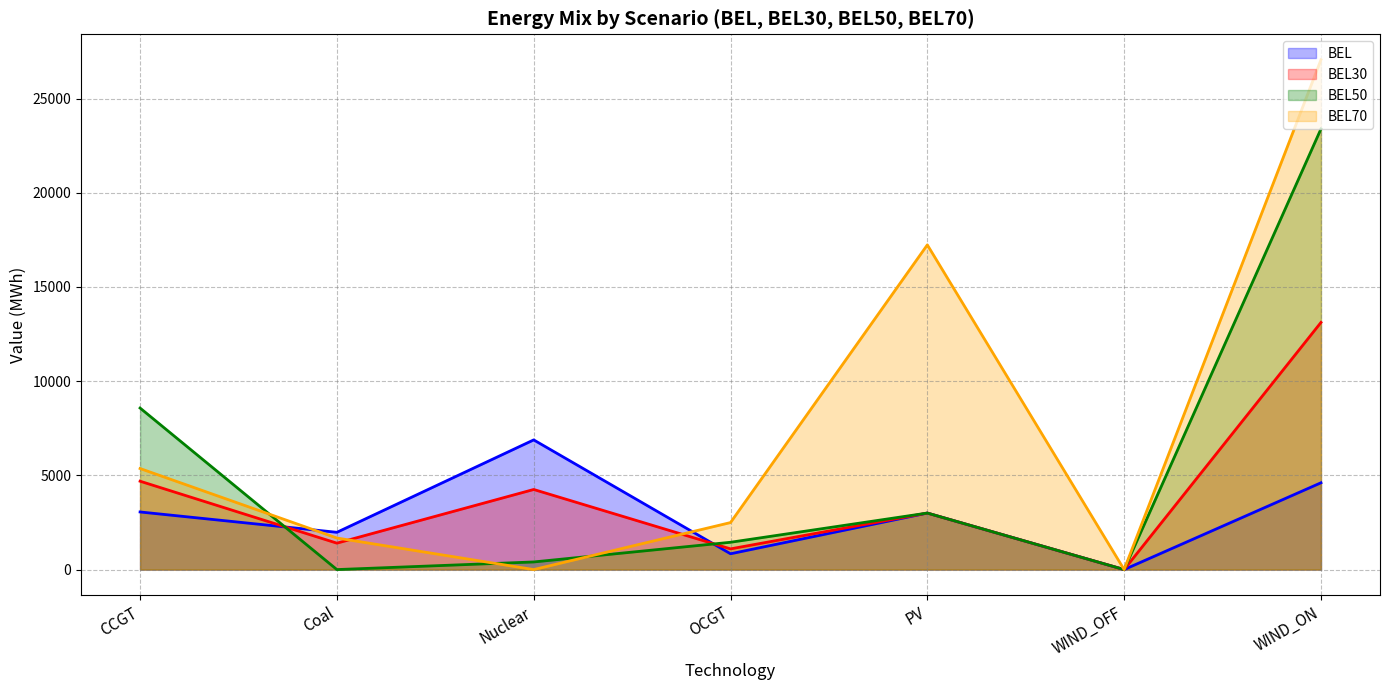

What is the greatest value displayed?

27060.7